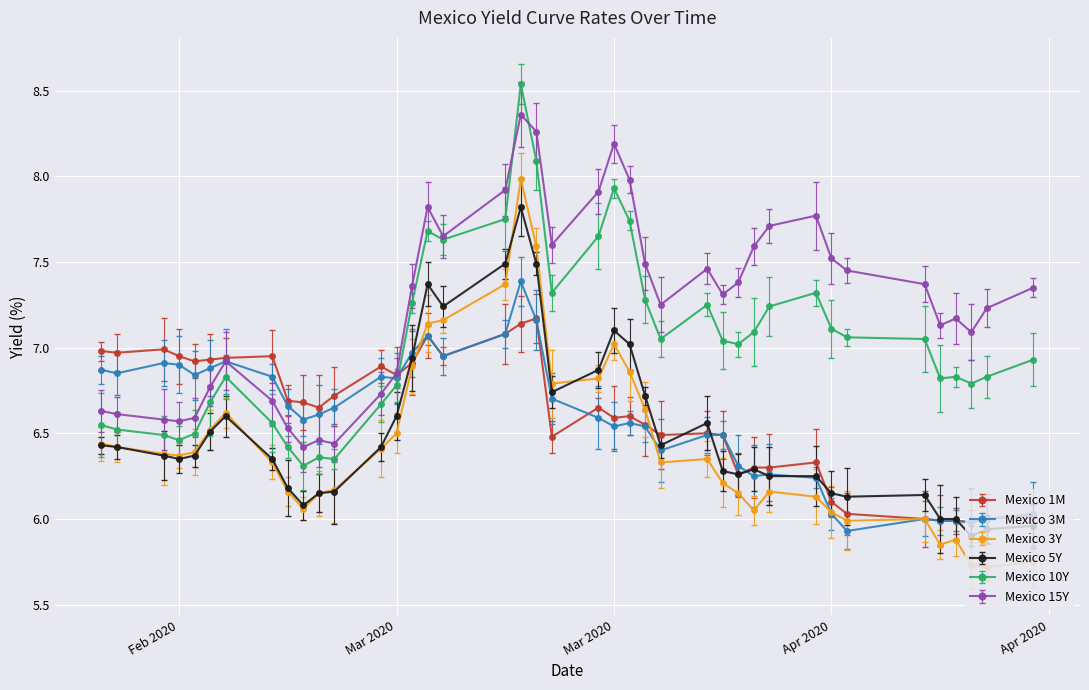

What is the label of the 15th point from the left?

14